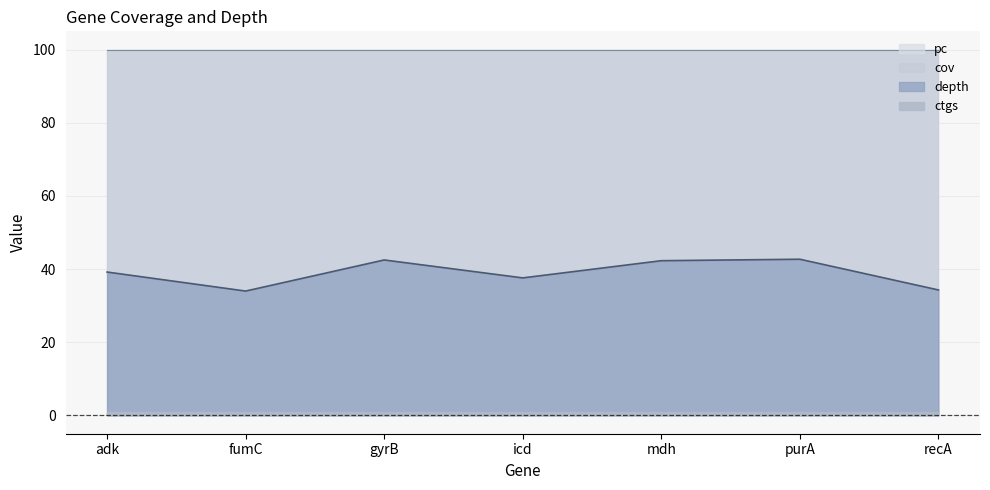

How many data points does each series have?

7